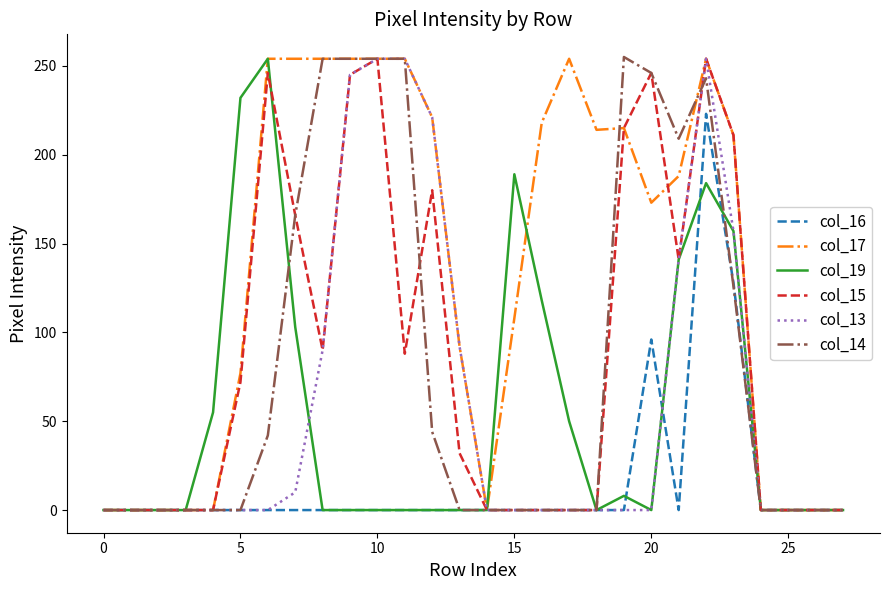

What is the maximum value for col_19?

254